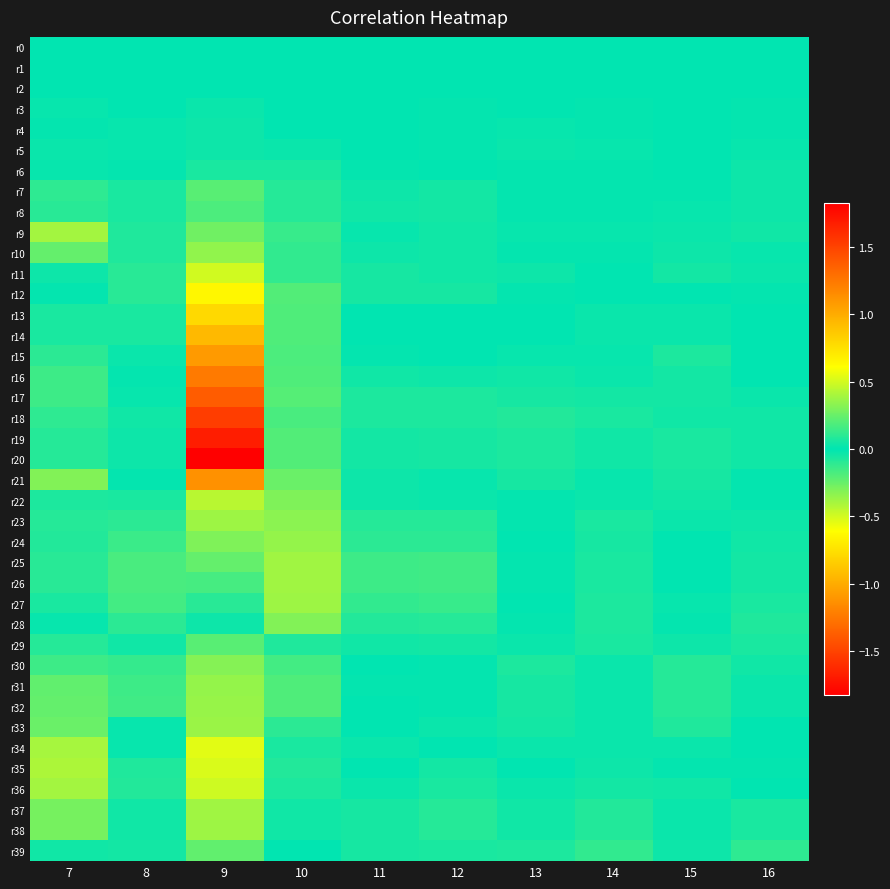

Which series changed the most between 12 and 16?

r25